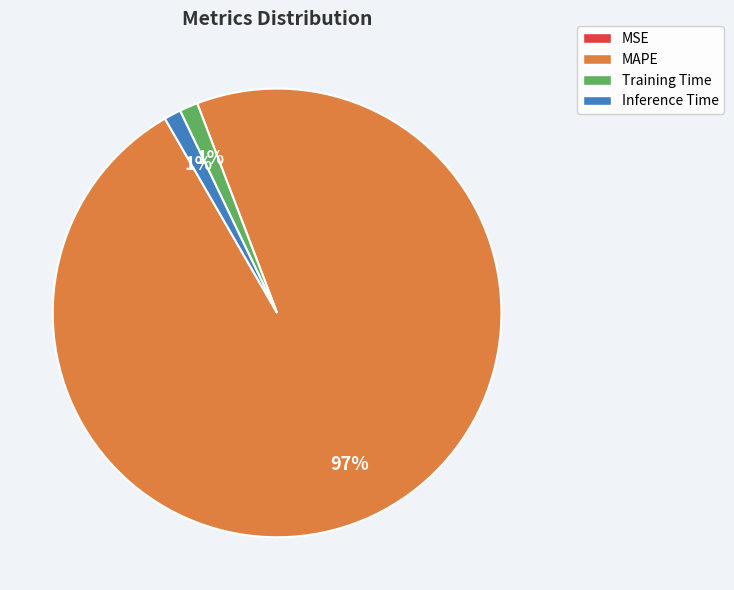

Combined, do MAPE and Training Time account for over 50%?

Yes